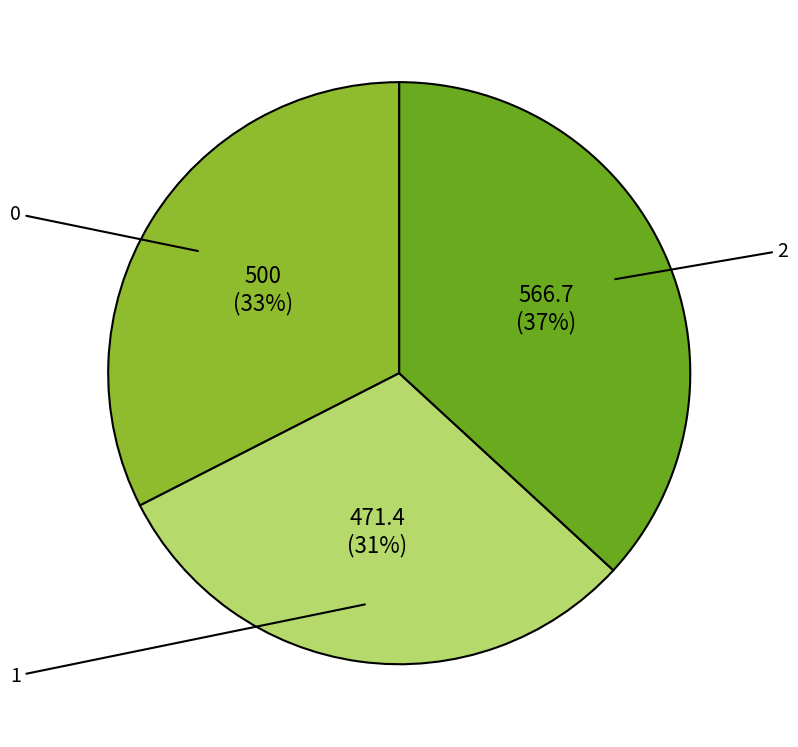

To the nearest percent, what is the average slice percentage?

33%